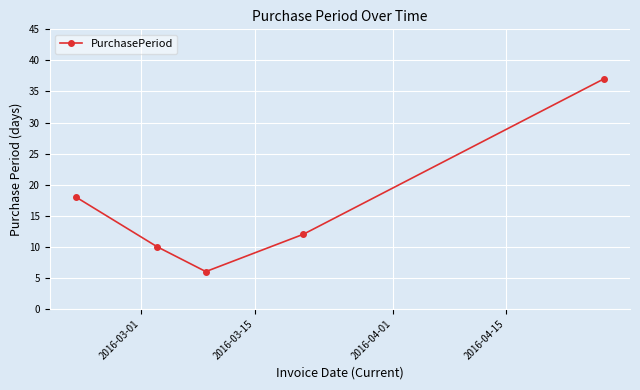

What is the difference between the maximum and minimum values?

31